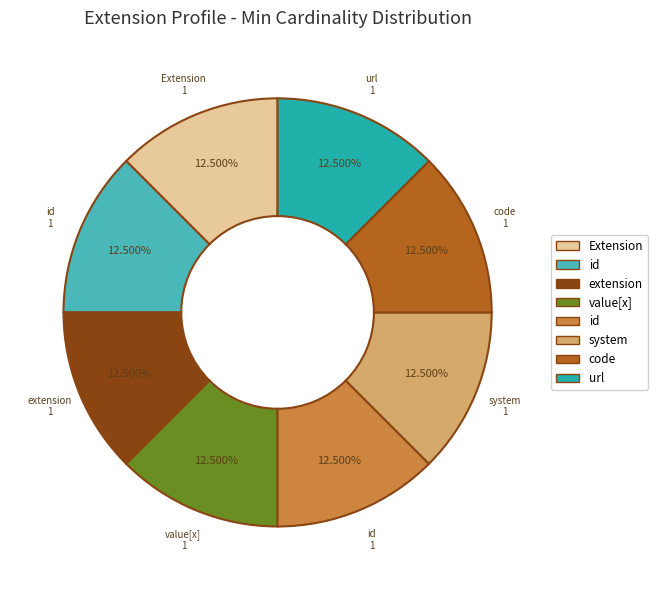

Does any single category account for the majority?

No